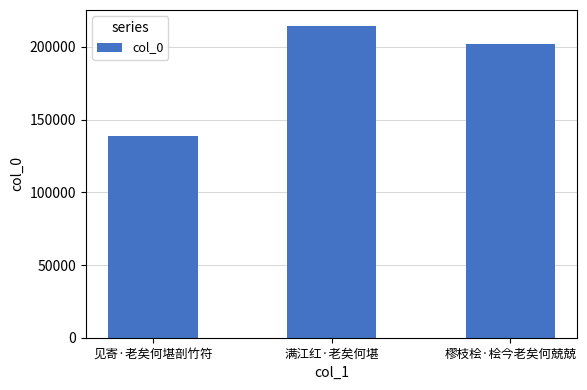

What is the sum of the values at 樛枝桧·桧今老矣何兢兢 and 满江红·老矣何堪?

417017